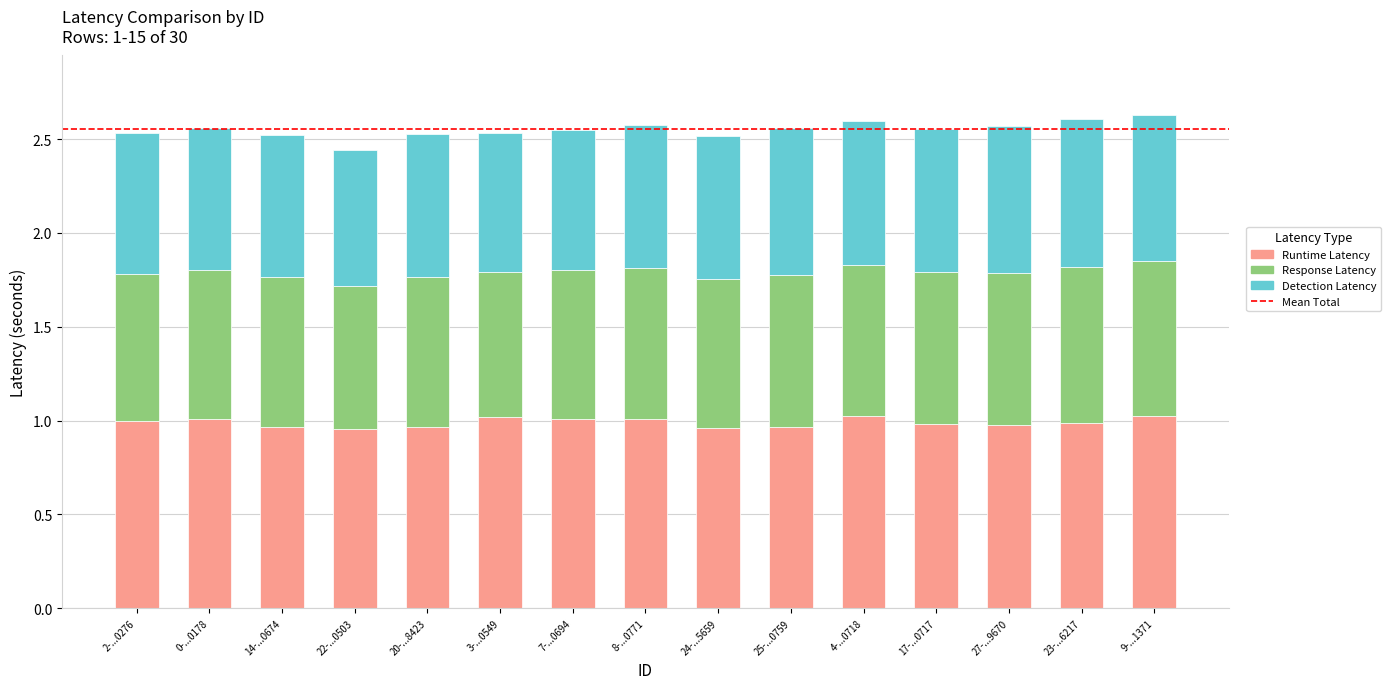

What is the total value across all series at 24-...5659?

2.5